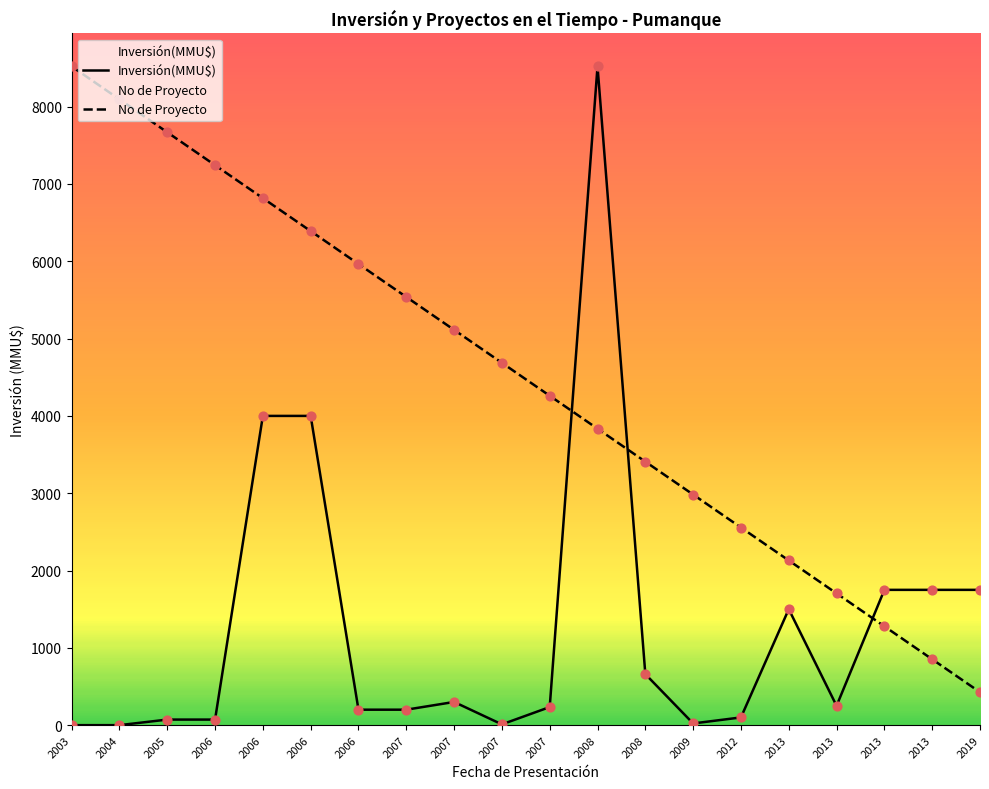

Which series reaches the maximum Y coordinate?

Inversión(MMU$)